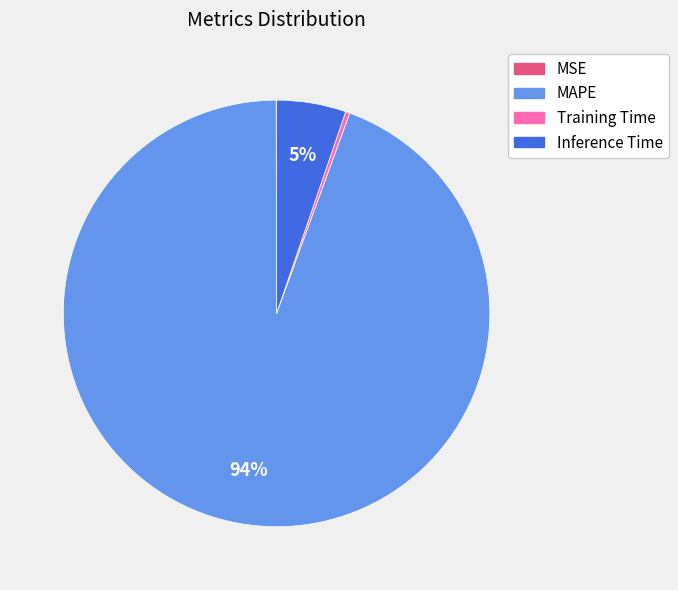

Which category has the biggest portion of the pie?

MAPE